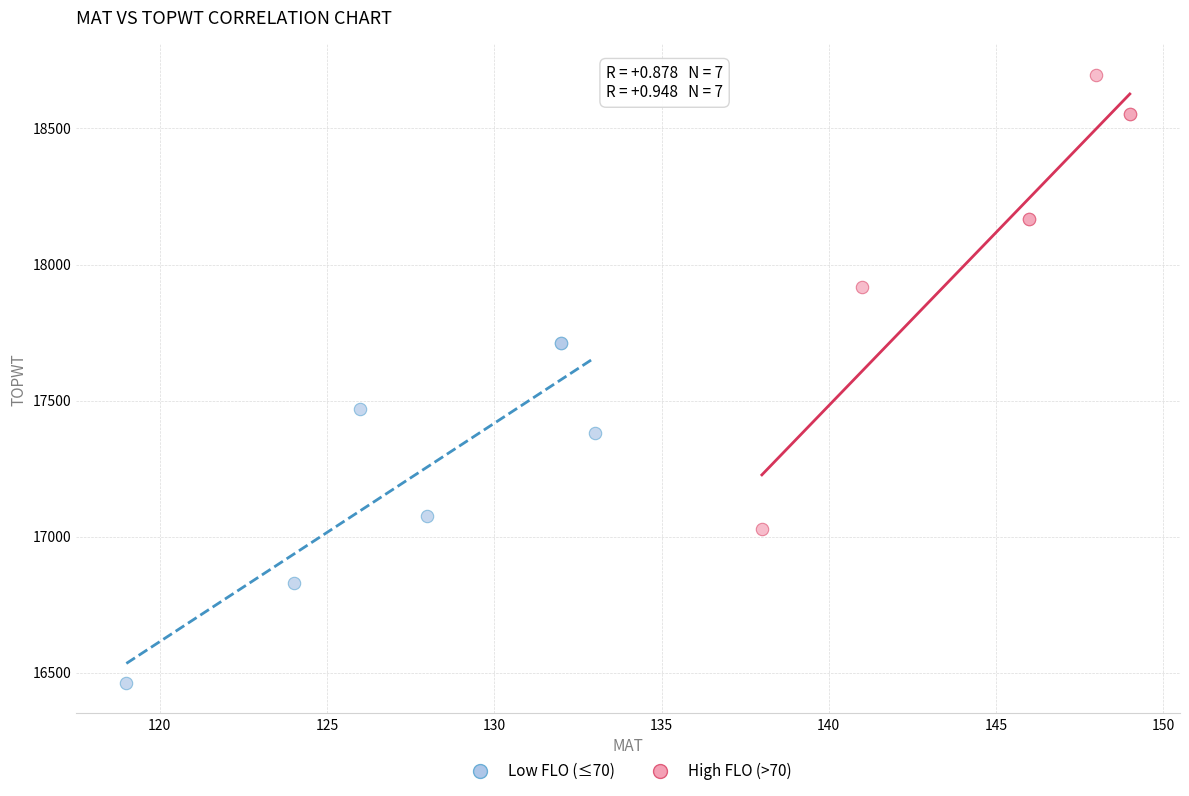

Which series has the widest spread of Y values?

High FLO (>70)